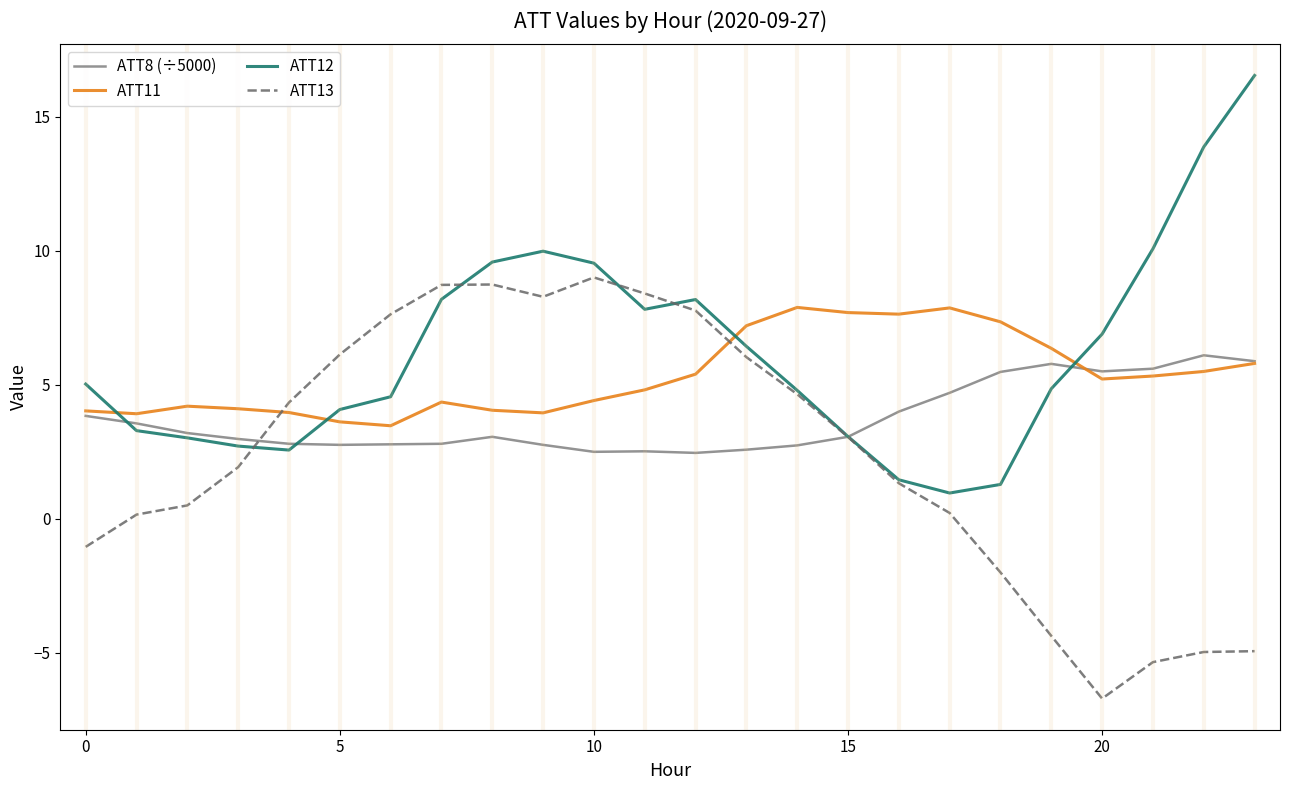

What is the lowest value of the ATT12 series?

1.0